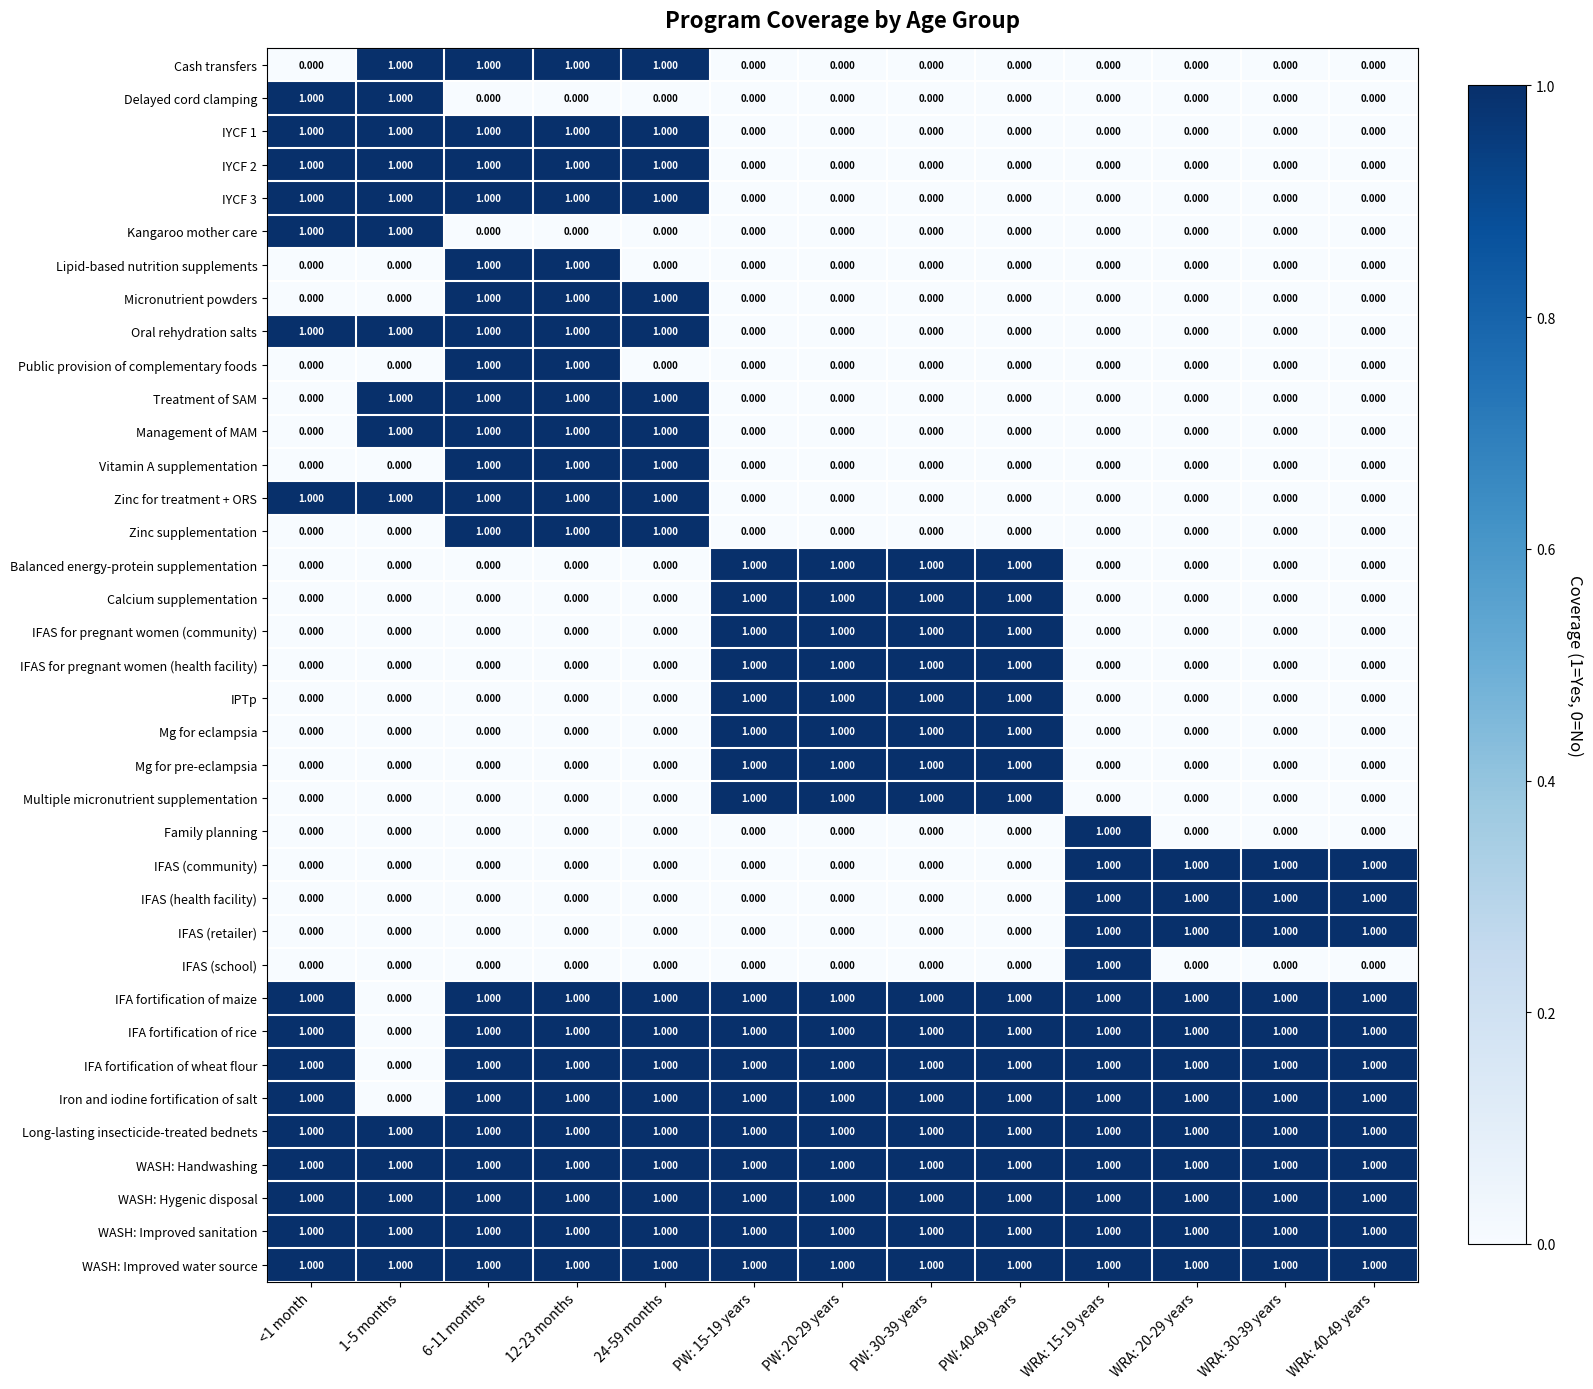

Is the value of Management of MAM at PW: 20-29 years greater than the value of WASH: Improved water source at PW: 40-49 years?

No